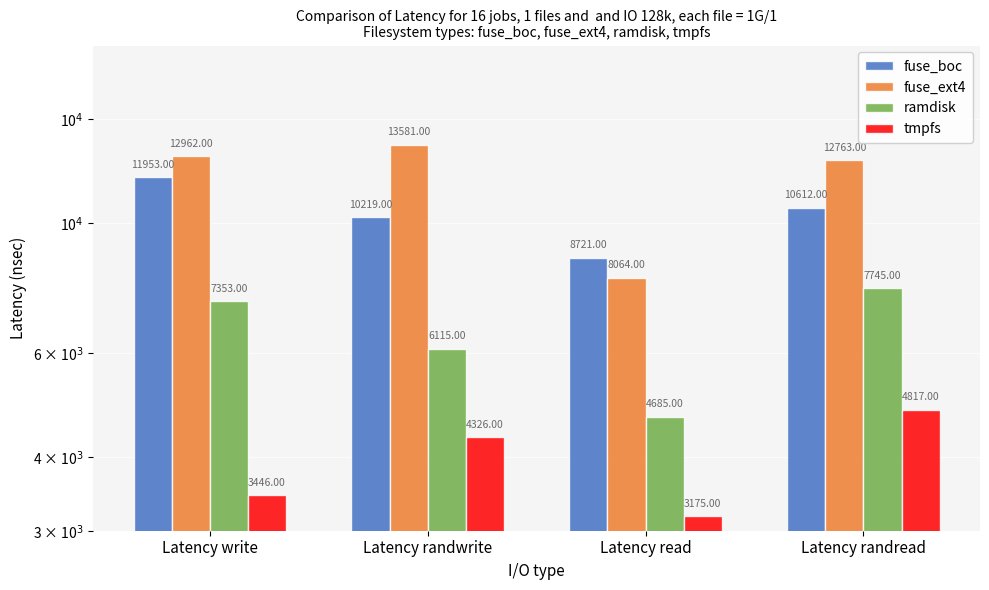

Rank the series at Latency randread from highest to lowest value.

fuse_ext4, fuse_boc, ramdisk, tmpfs